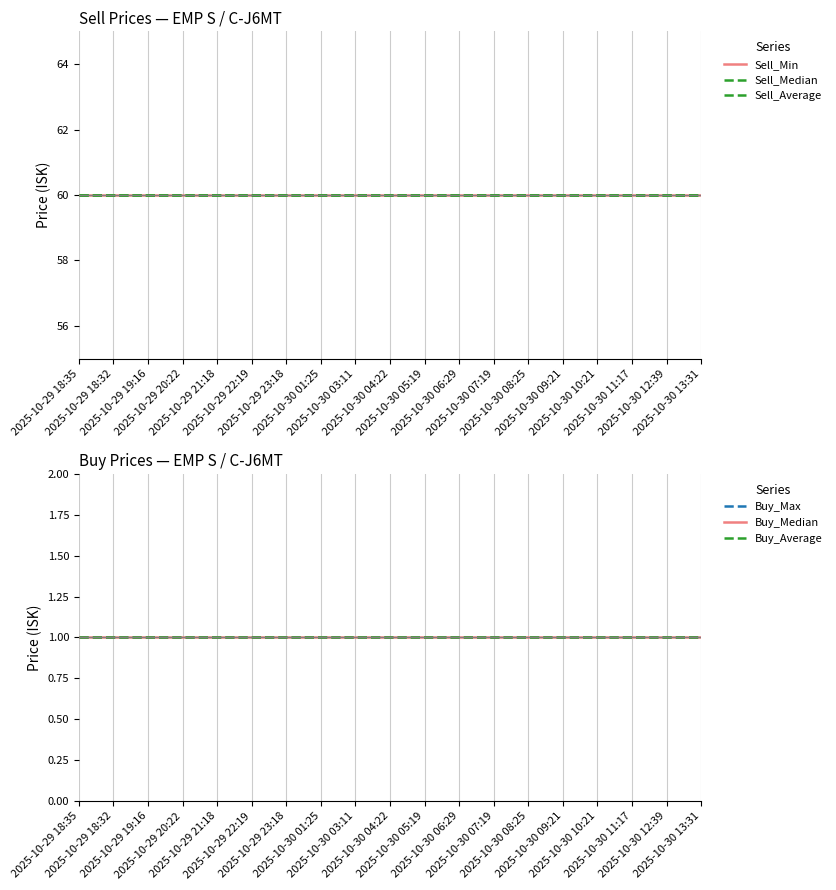

At 2025-10-30 11:17, list the series in order from largest to smallest.

Sell_Min, Sell_Median, Sell_Average, Buy_Max, Buy_Median, Buy_Average